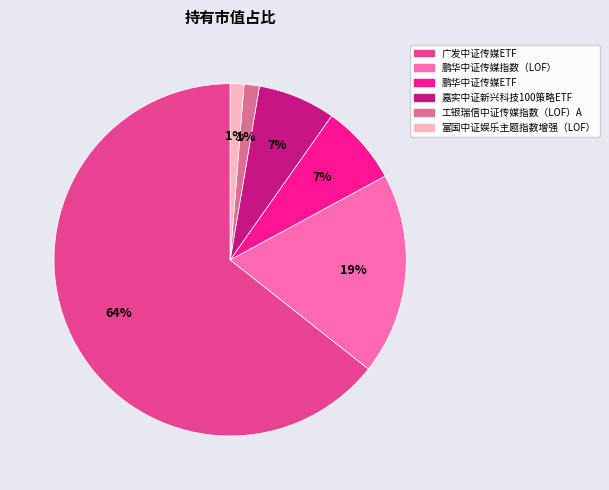

Do 富国中证娱乐主题指数增强（LOF） and 嘉实中证新兴科技100策略ETF together represent more than half of the pie?

No